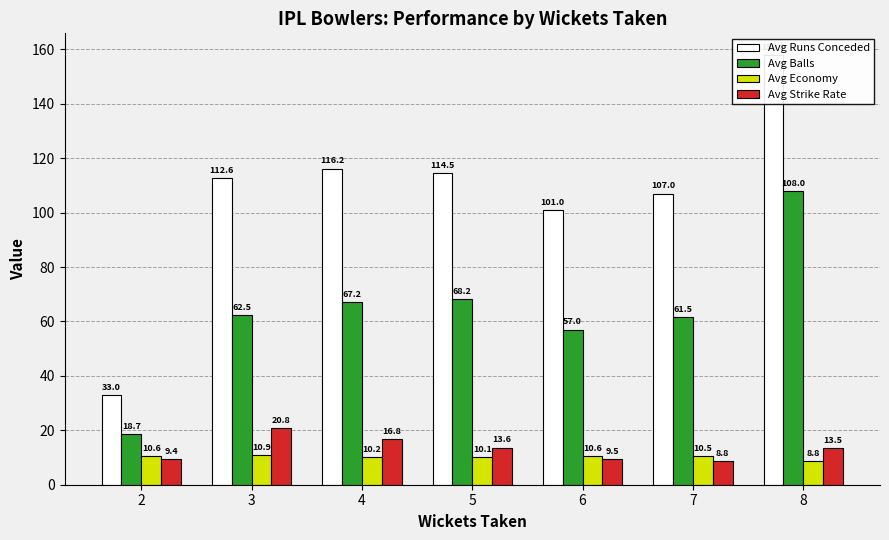

Does the chart contain stacked bars?

No